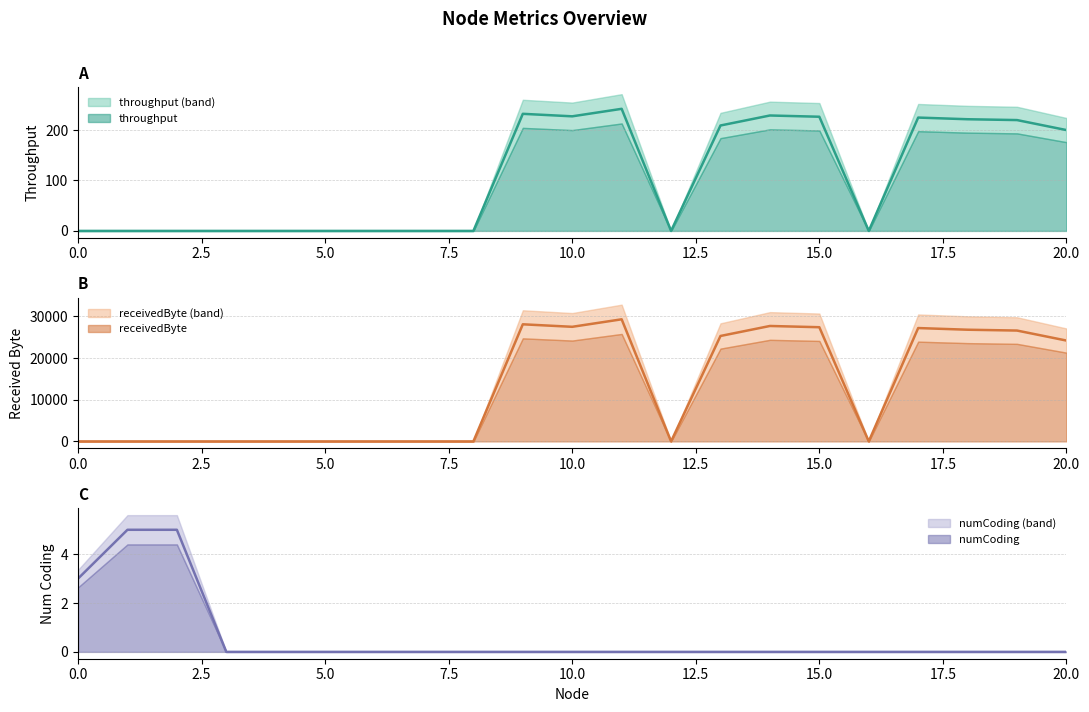

What is the difference between the highest and lowest values at 11?

29300.0